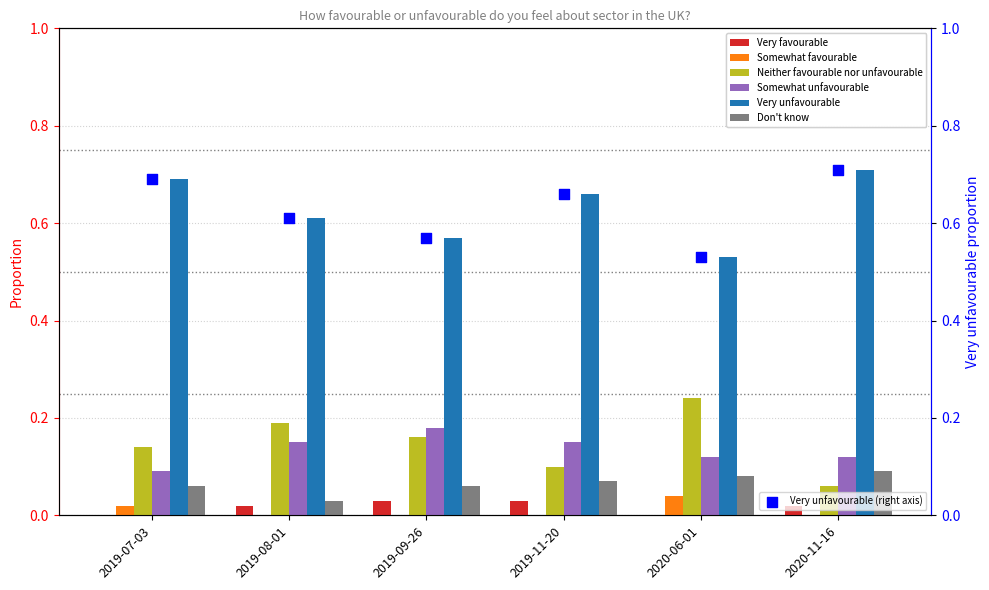

Which series reaches the maximum Y coordinate?

Very unfavourable